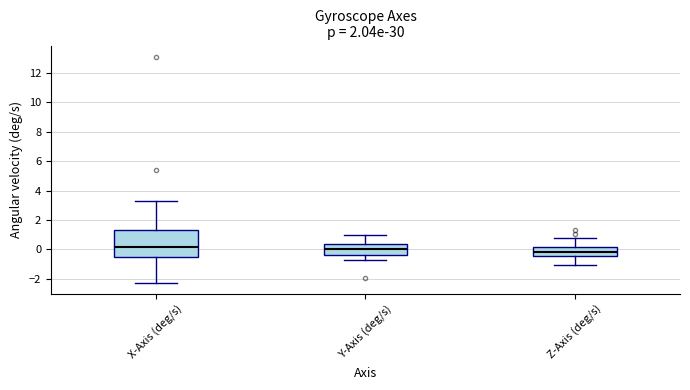

Where does the lower whisker of the box for Z-Axis (deg/s) end on the y-axis? The values are not printed on the chart, so give them approximately, as read against the axis.

-1.0